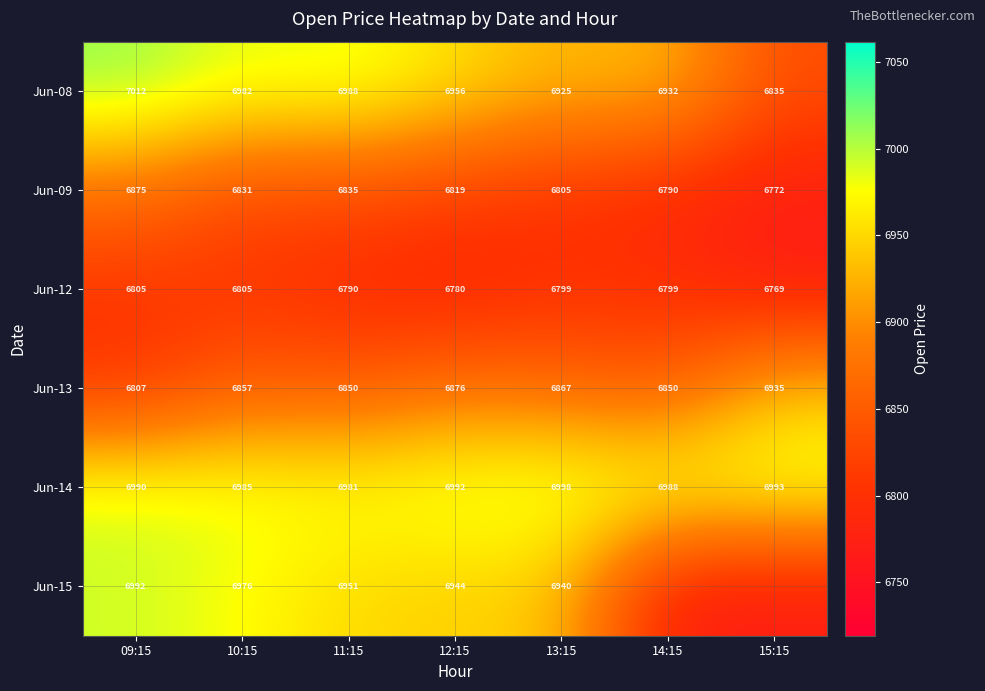

Is the value of Jun-12 at 12:15 greater than the value of Jun-09 at 15:15?

Yes